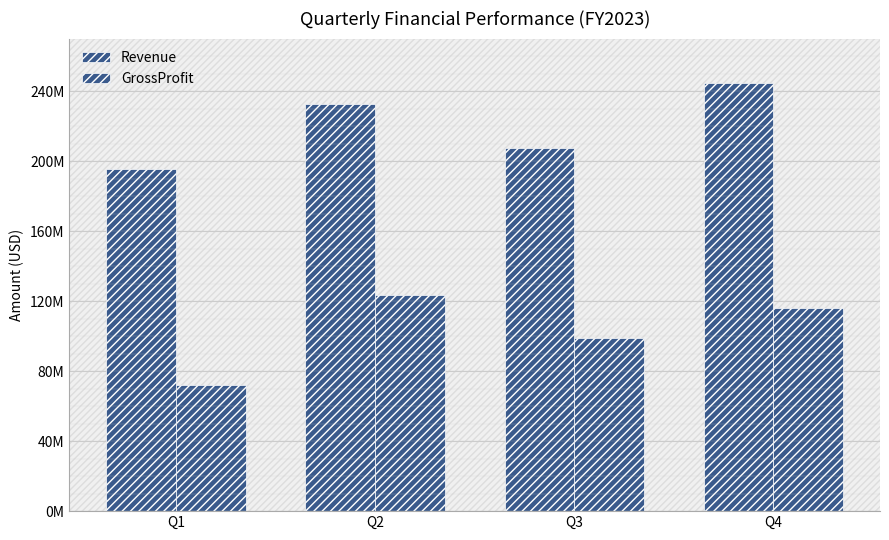

What is the value of the GrossProfit bar at the 3rd from the left?

98918000